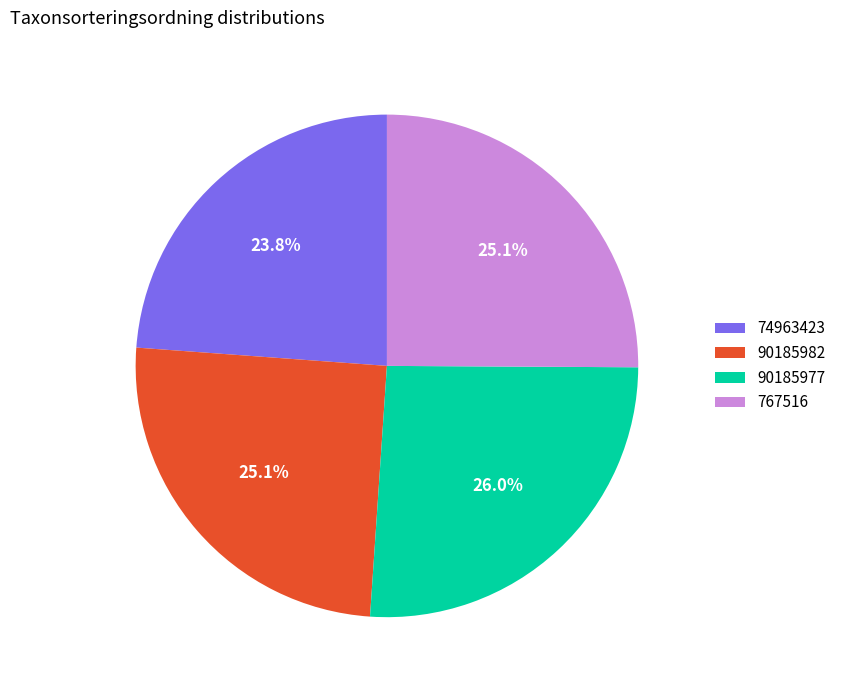

How many slices are in this pie chart?

4